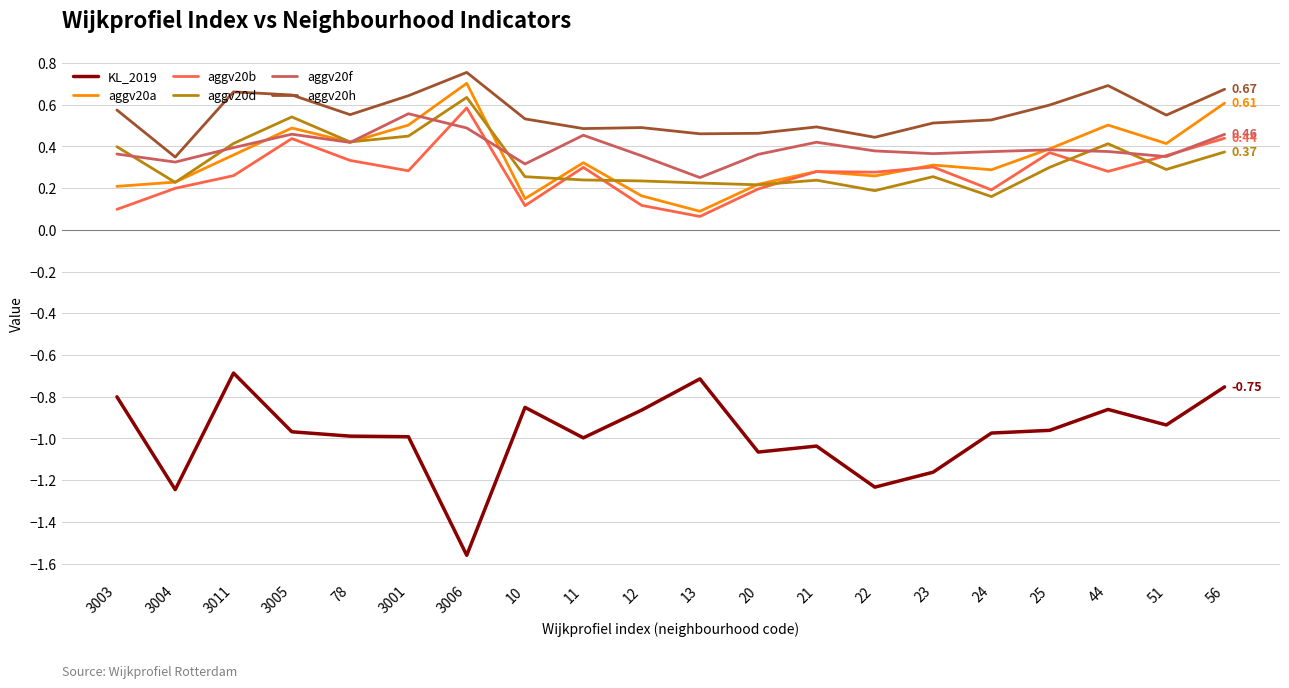

What is the spread (max minus min) of values at 13?

1.2